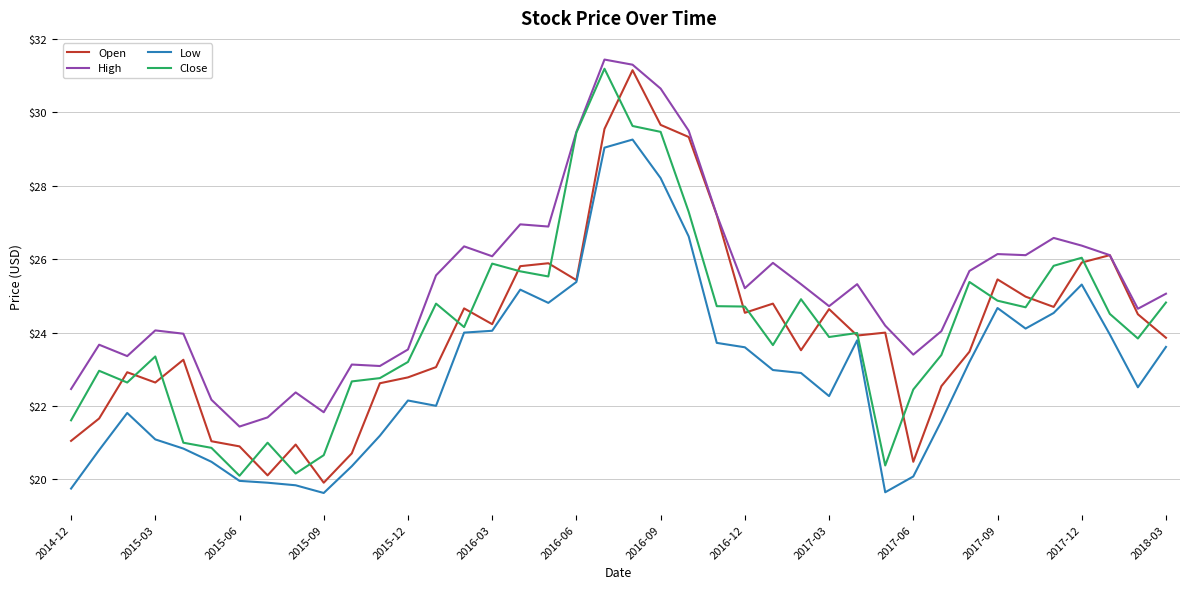

True or false: High and Low cross at least once.

False